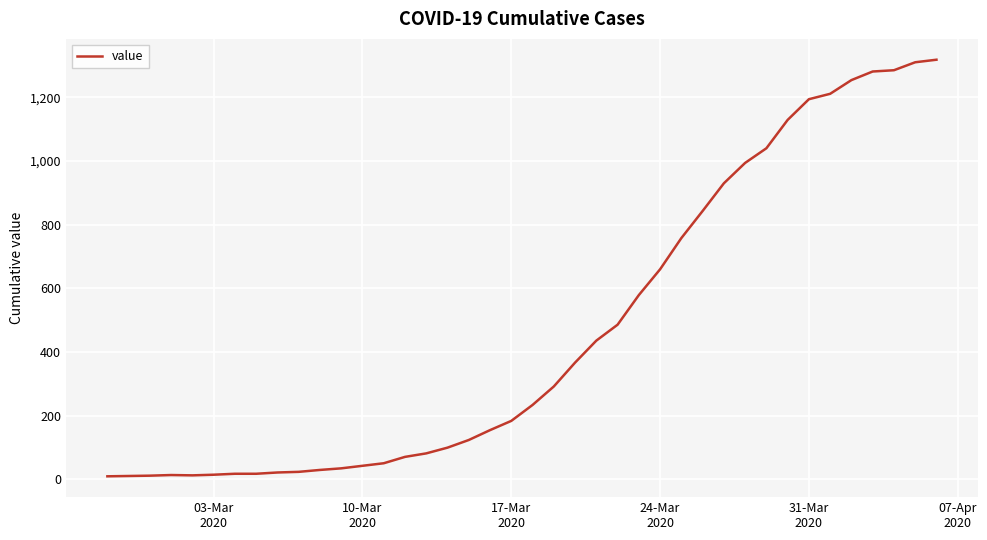

What is the difference between the maximum and minimum values?

1308